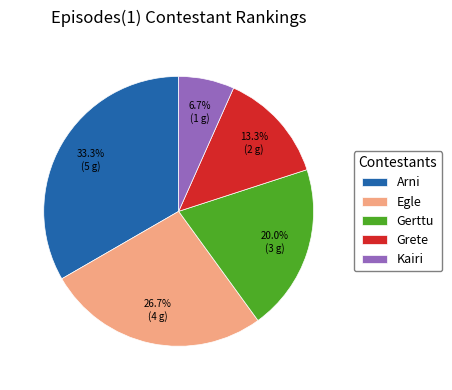

How much of the chart is everything except Egle?

73.3%